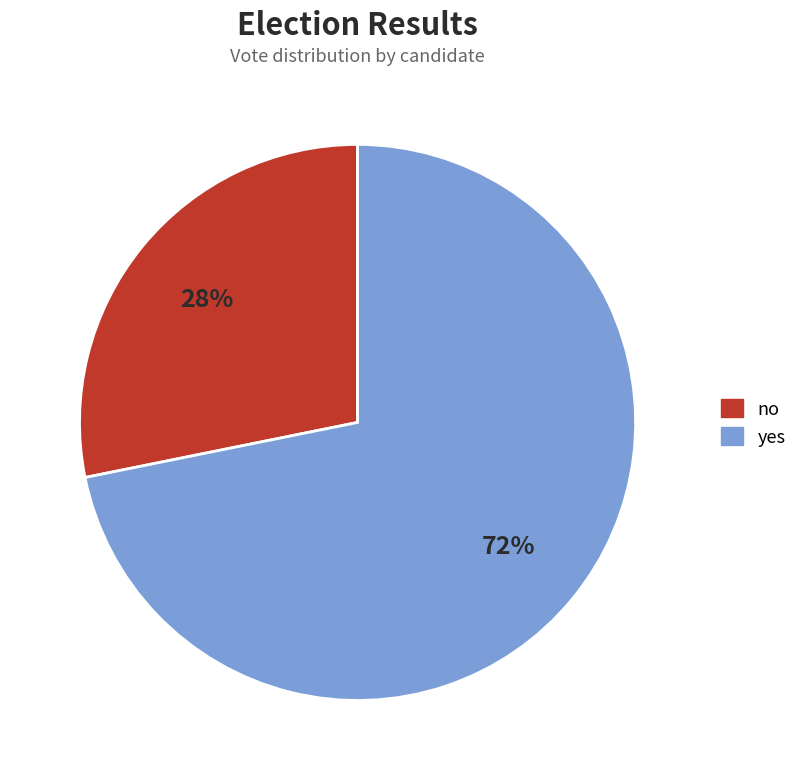

How many slices are in this pie chart?

2